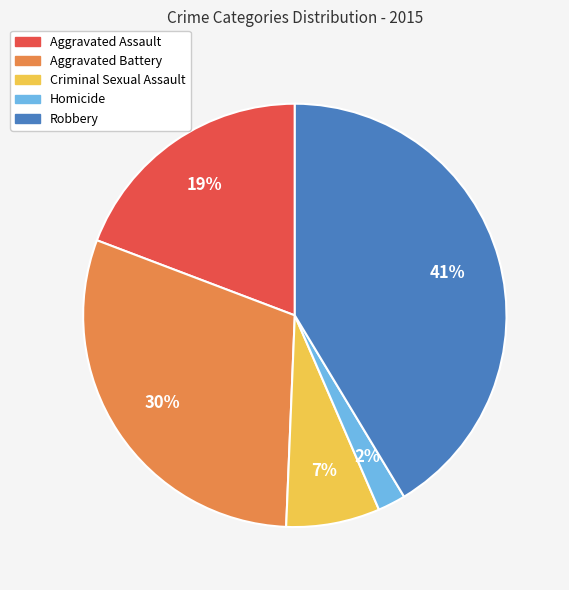

To the nearest percent, what is the average slice percentage?

20%